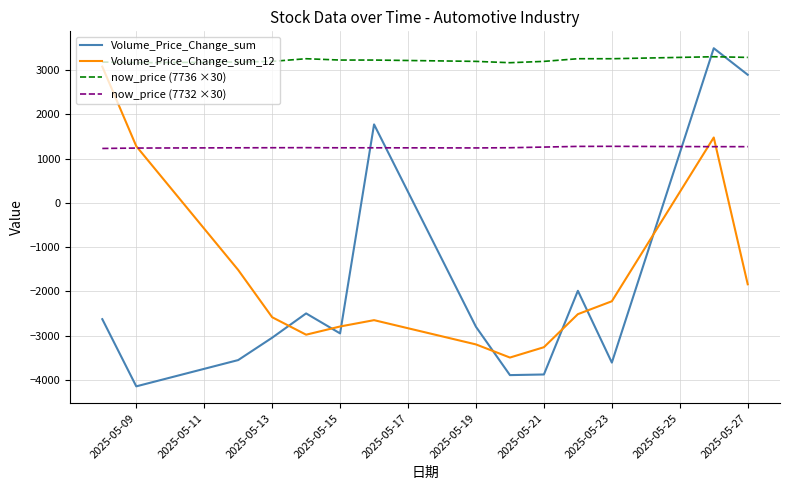

Which series has the widest spread of values?

Volume_Price_Change_sum